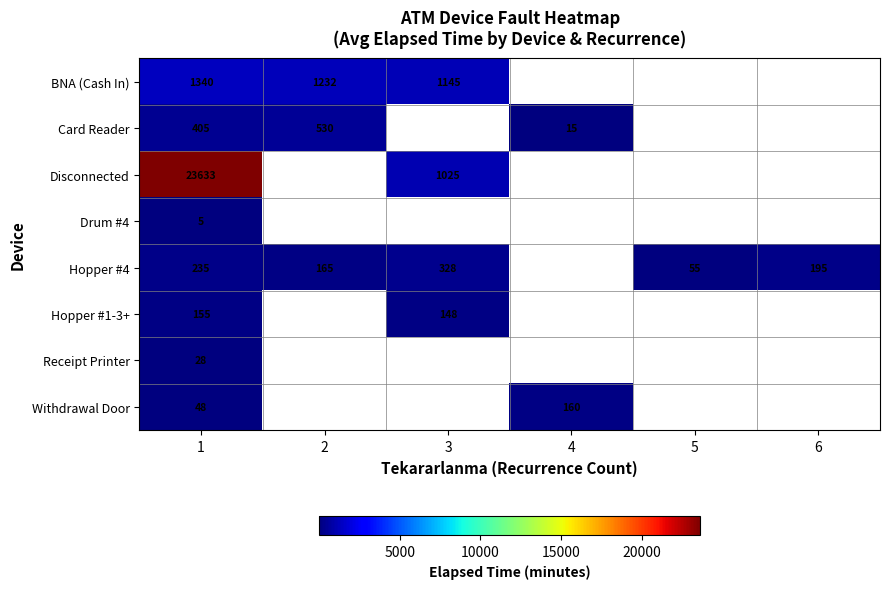

At how many categories does at least one series exceed 19548?

1